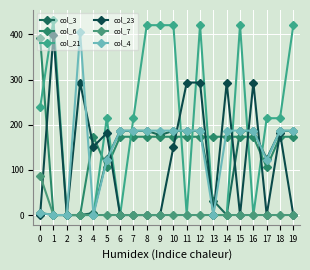

List the labels in order of col_6 value, largest first.

0, 4, 6, 7, 11, 10, 15, 18, 14, 8, 9, 12, 16, 19, 13, 5, 17, 1, 2, 3